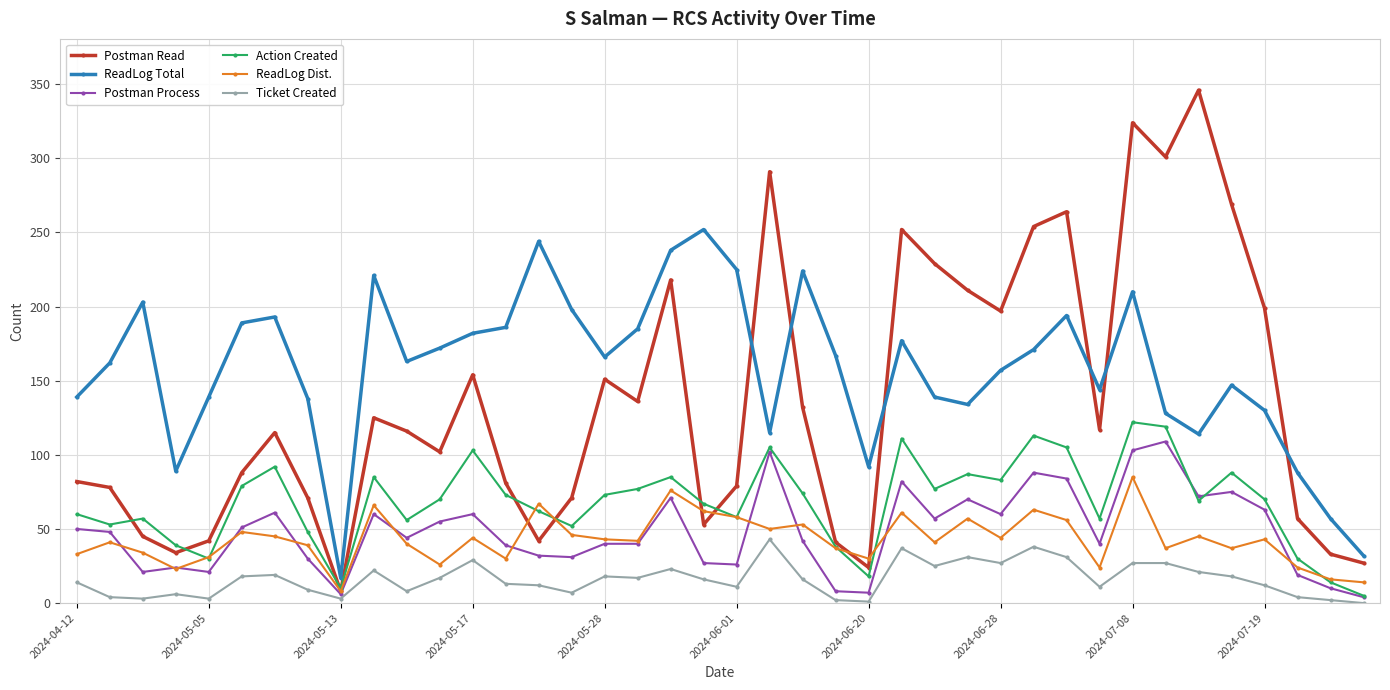

True or false: Postman Process has more than 1 points higher than both neighbors.

True